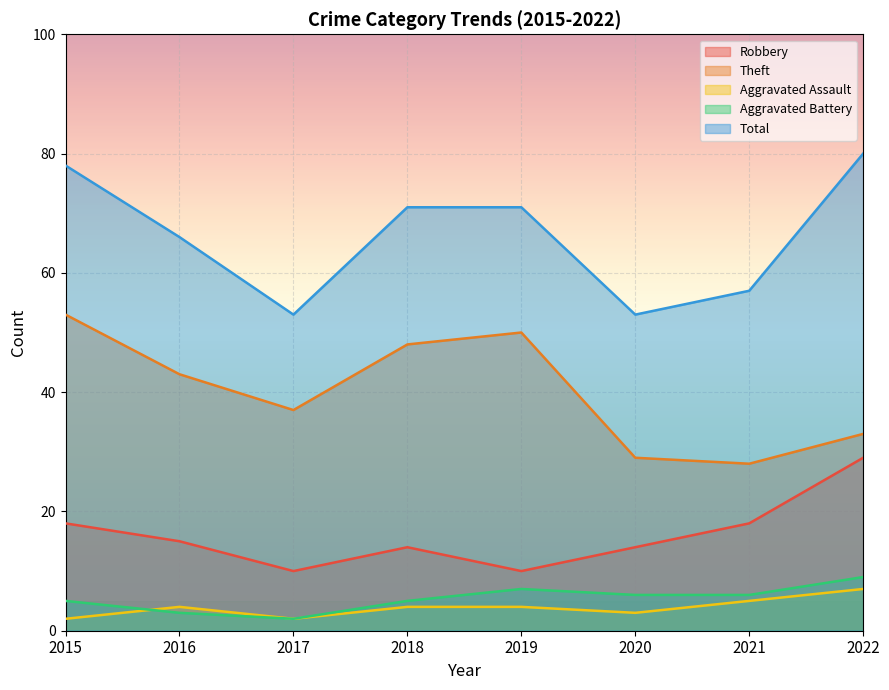

Between 2016 and 2022, which series saw the biggest shift?

Robbery